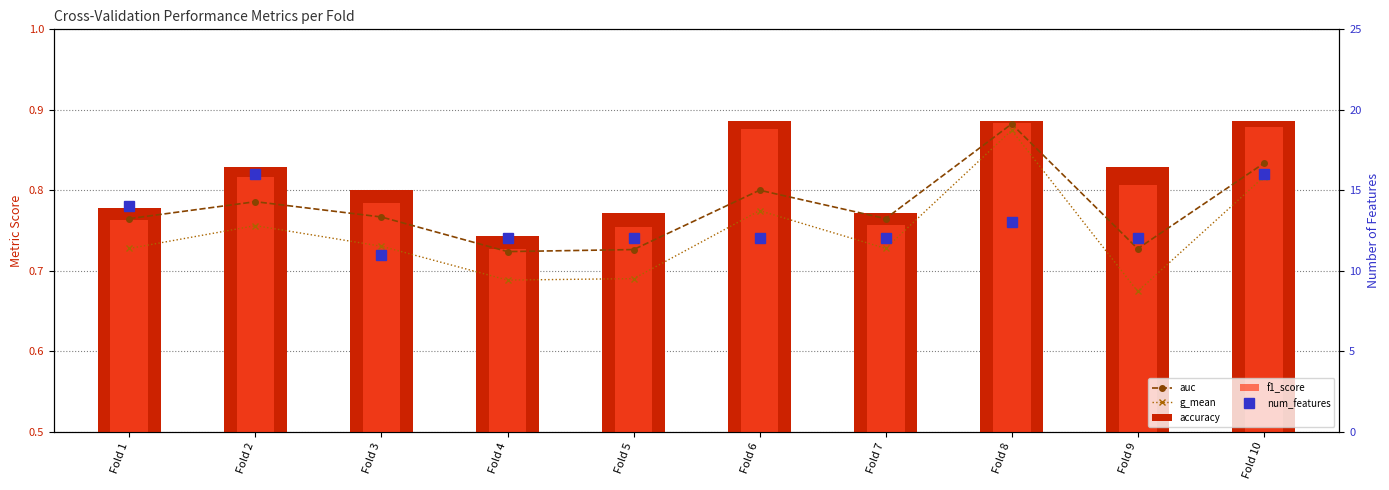

True or false: f1_score has a value of 0.9 at Fold 8.

True